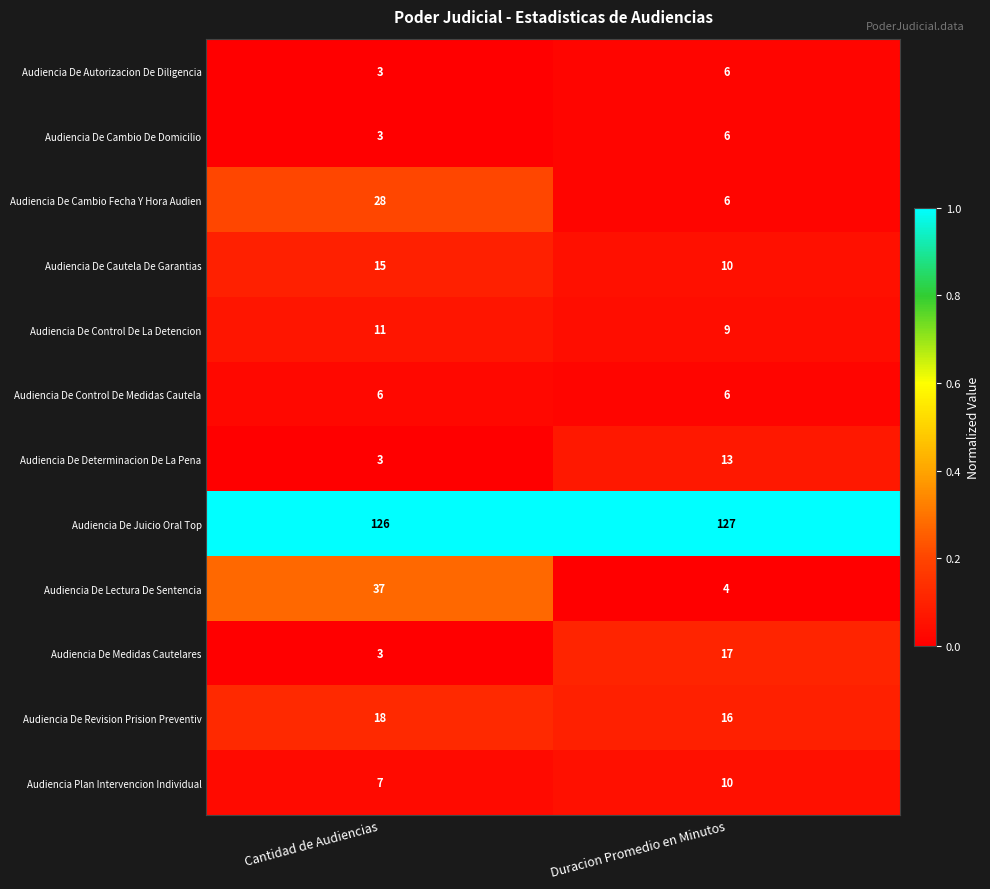

Rank the categories by Audiencia De Cautela De Garantias value from lowest to highest.

Duracion Promedio en Minutos, Cantidad de Audiencias